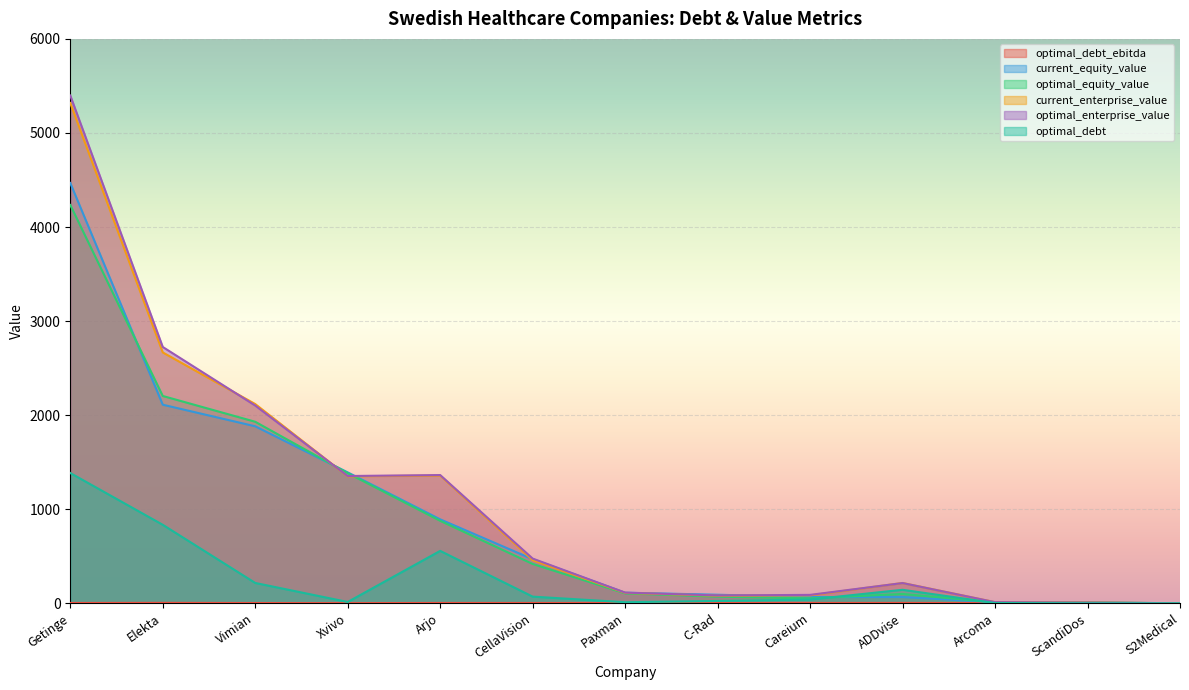

What are all the series names shown in the legend?

optimal_debt_ebitda, current_equity_value, optimal_equity_value, current_enterprise_value, optimal_enterprise_value, optimal_debt